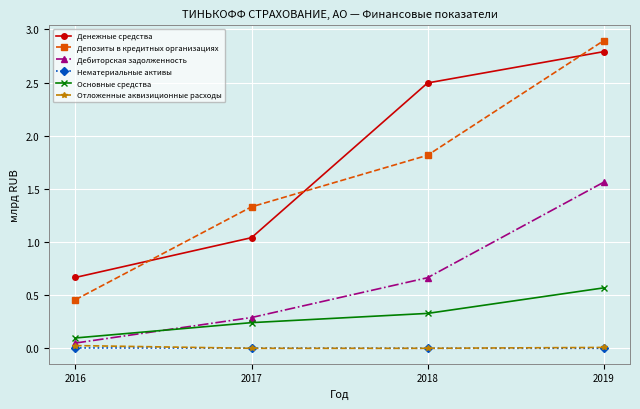

Read the Дебиторская задолженность value at 2017.

0.3